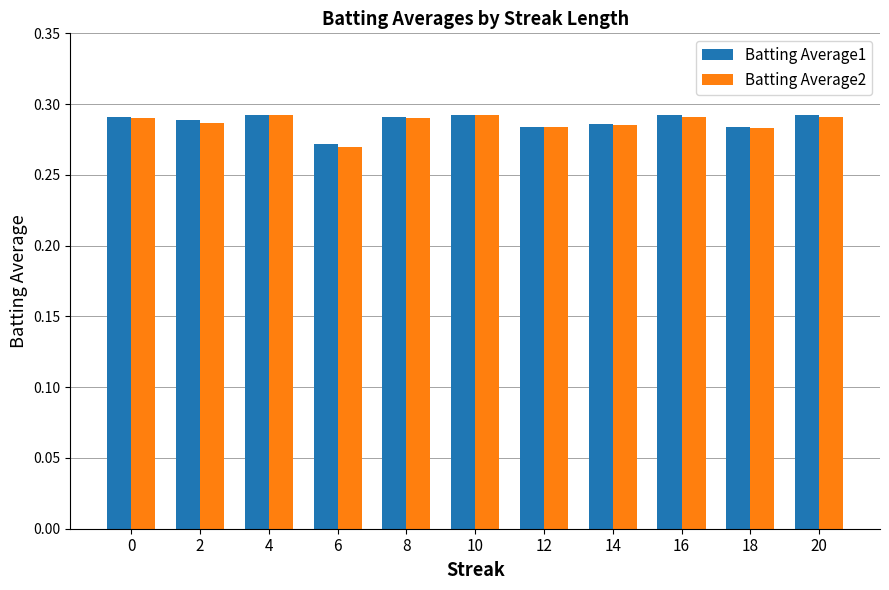

What is the sum of the Batting Average2 values at 8 and 4?

0.6